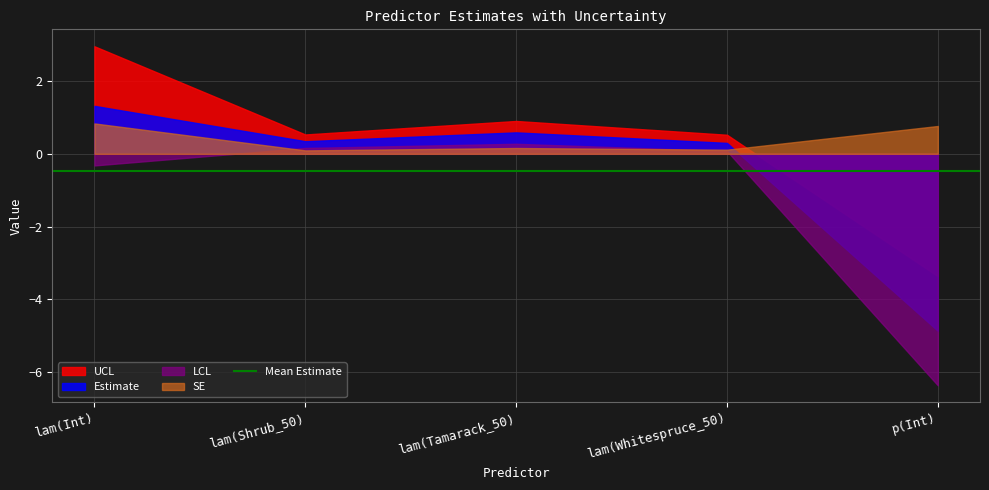

True or false: SE has a value of 0.1 at lam(Whitespruce_50).

False